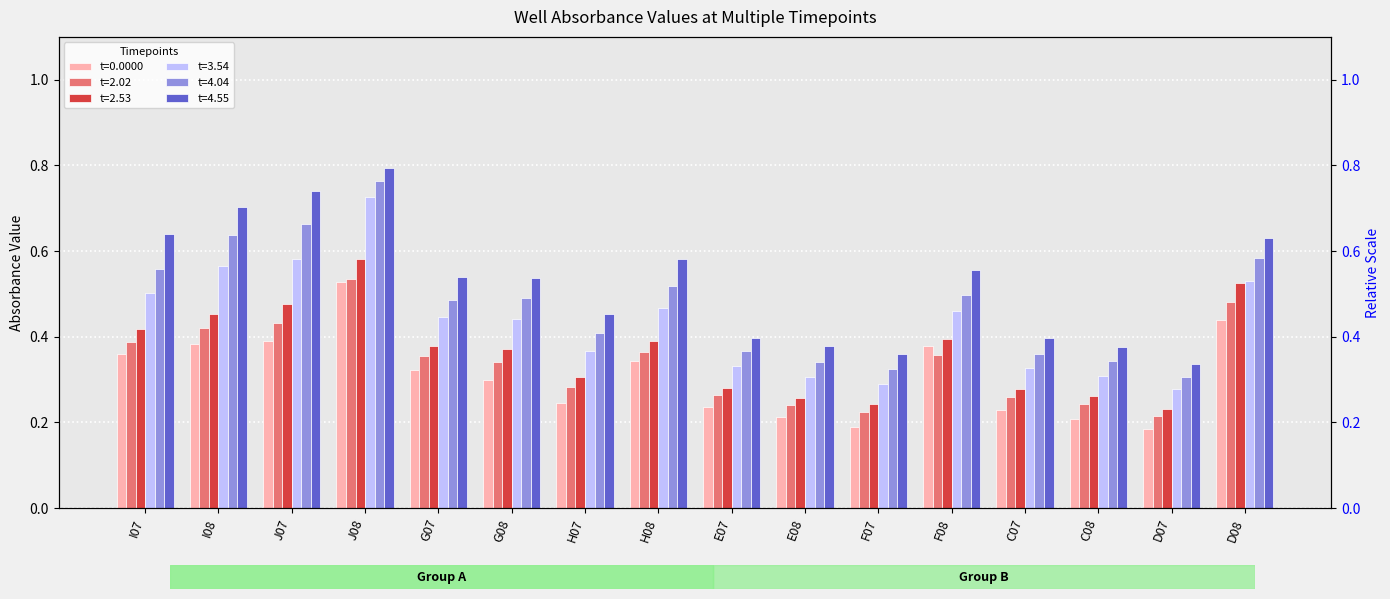

How many distinct data groups are displayed?

6